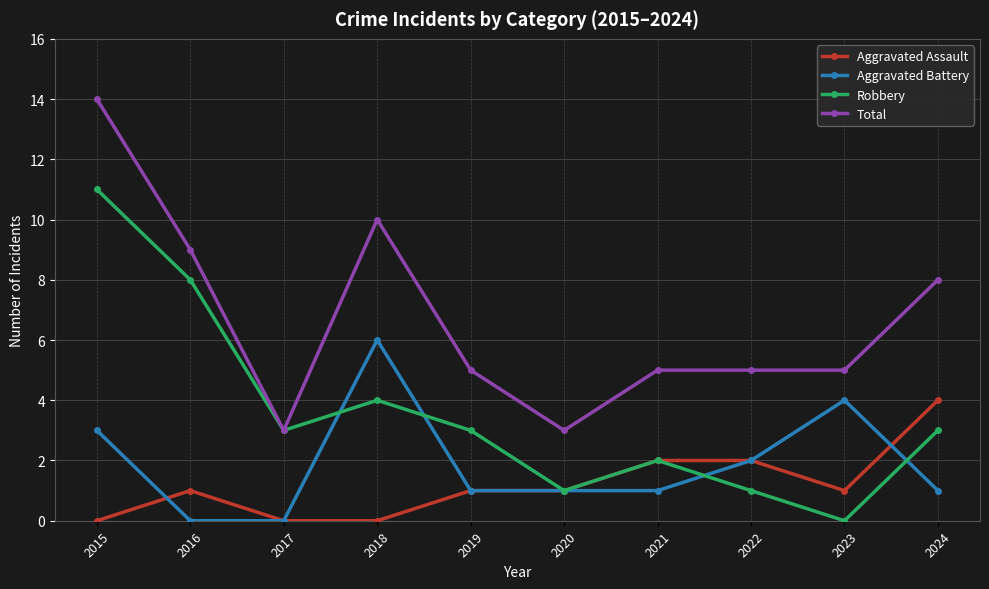

Which series changed the most between 2020 and 2022?

Total